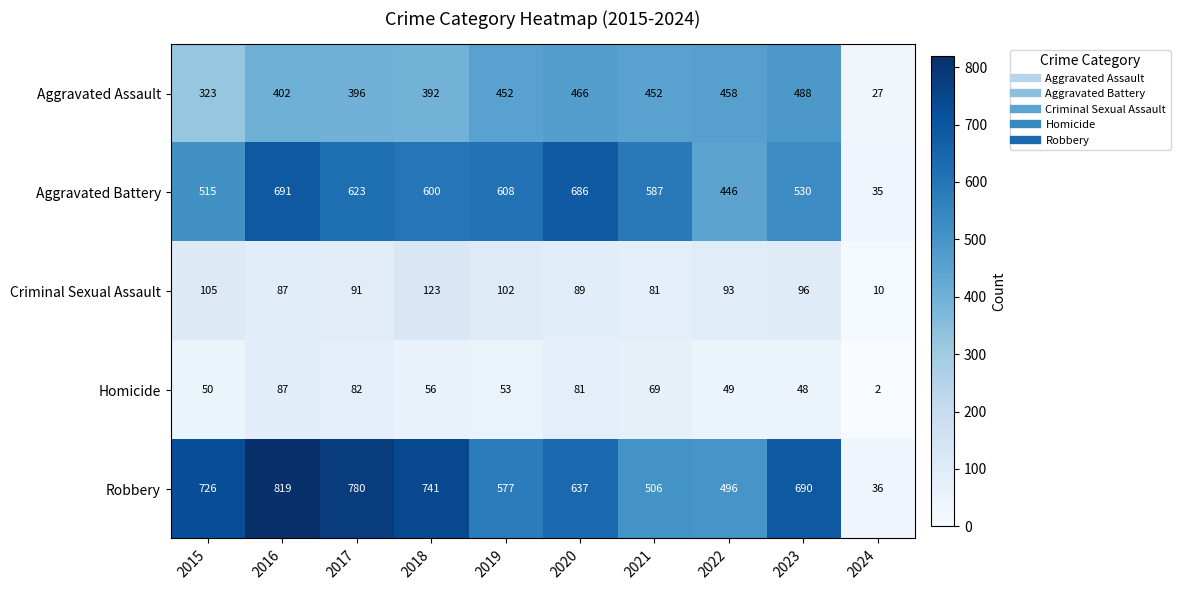

Which series changed the most between 2016 and 2018?

Aggravated Battery